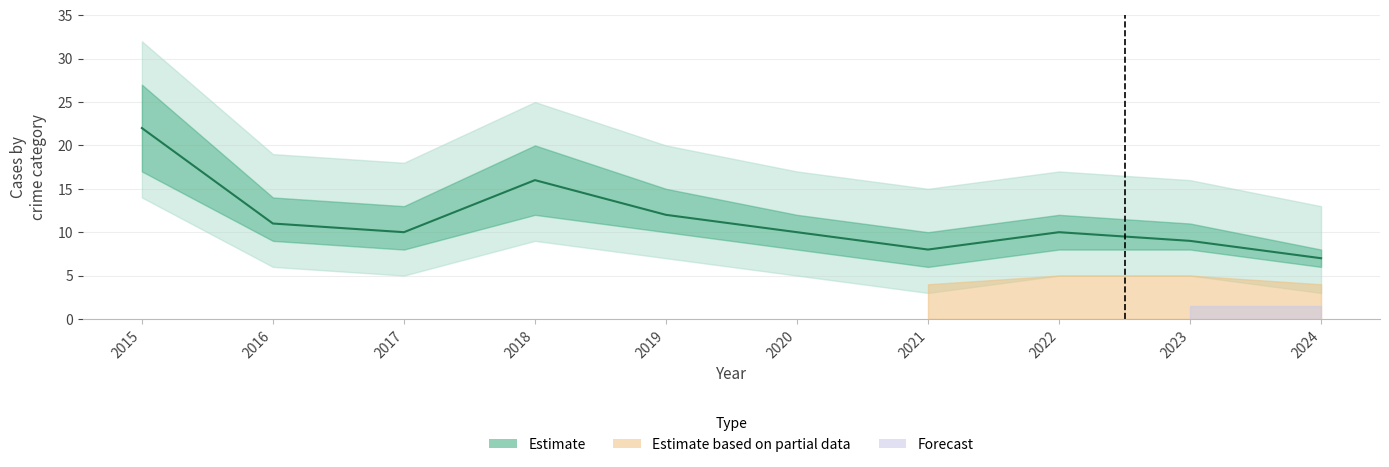

What is the change in value from 2017 to 2024?

-3